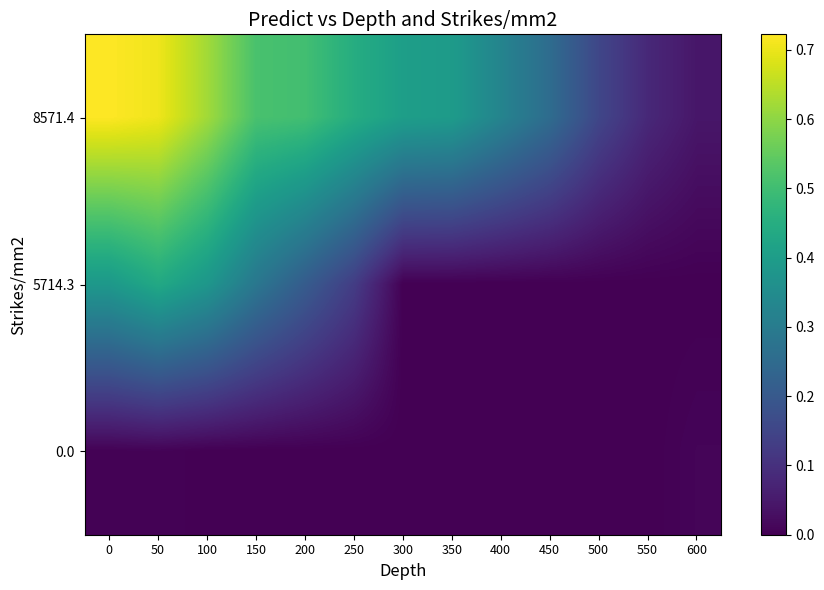

Reading left to right, transcribe all the data shown in this chart.

8571.4: 0=0.7	50=0.7	100=0.6	150=0.5	200=0.5	250=0.4	300=0.4	350=0.4	400=0.3	450=0.3	500=0.2	550=0.1	600=0.0
5714.3: 0=0.4	50=0.4	100=0.4	150=0.3	200=0.2	250=0.1	300=0.0	350=0.0	400=0.0	450=0.0	500=0.0	550=0.0	600=0.0
0.0: 0=0.0	50=0.0	100=0.0	150=0.0	200=0.0	250=0.0	300=0.0	350=0.0	400=0.0	450=0.0	500=0.0	550=0.0	600=0.0